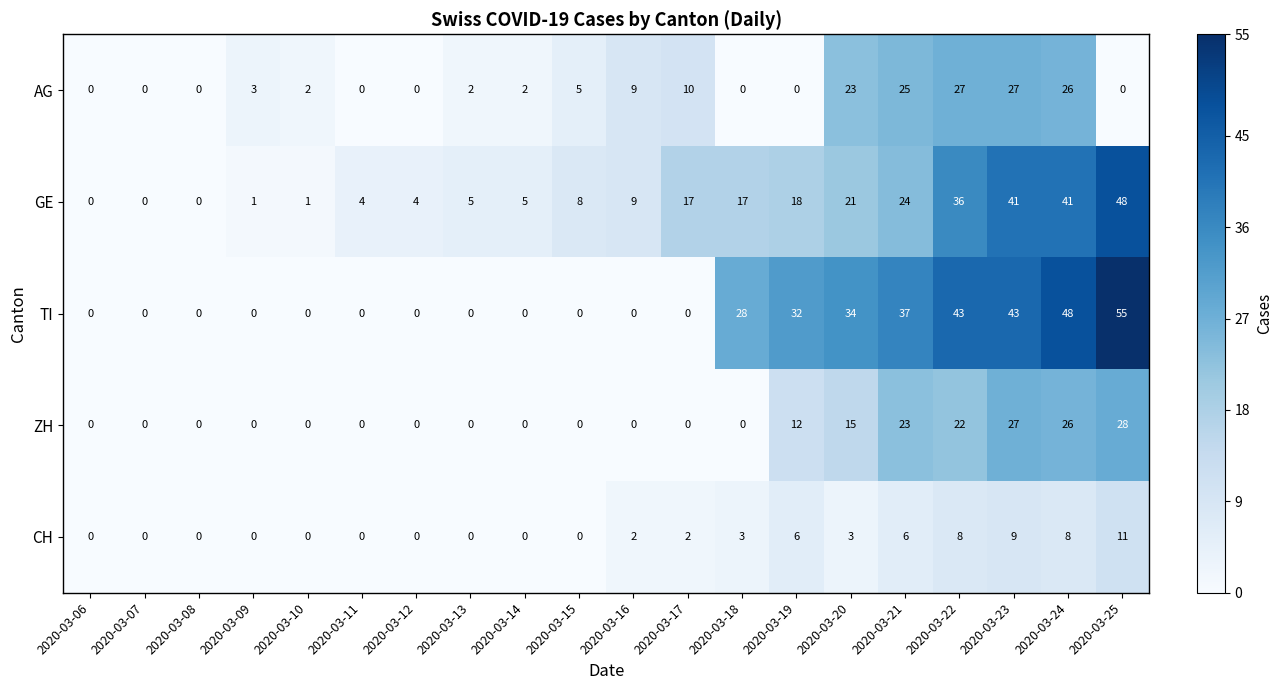

What is the sum of the TI values at 2020-03-20 and 2020-03-09?

34